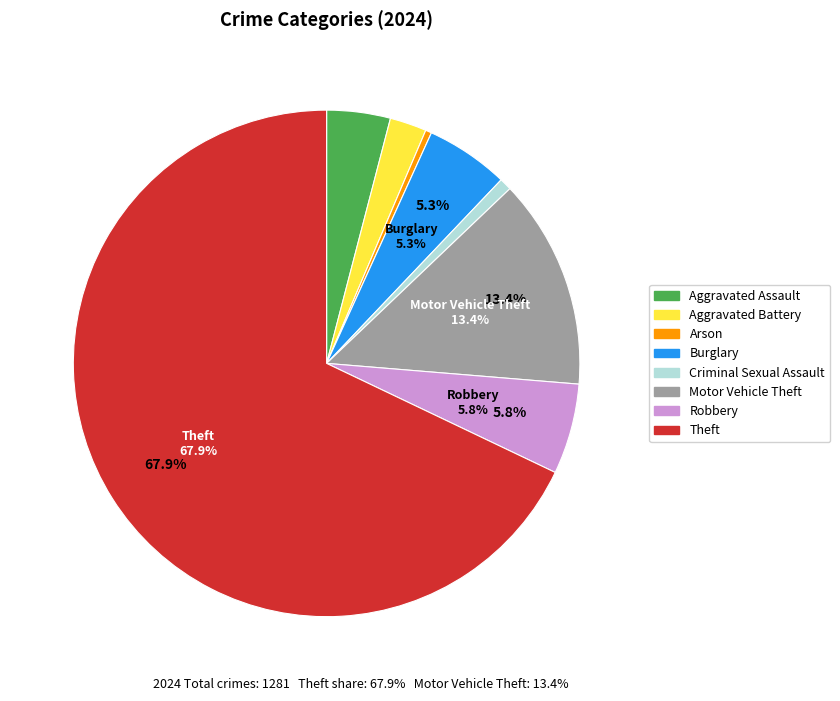

To the nearest percent, what is the average slice percentage?

12%